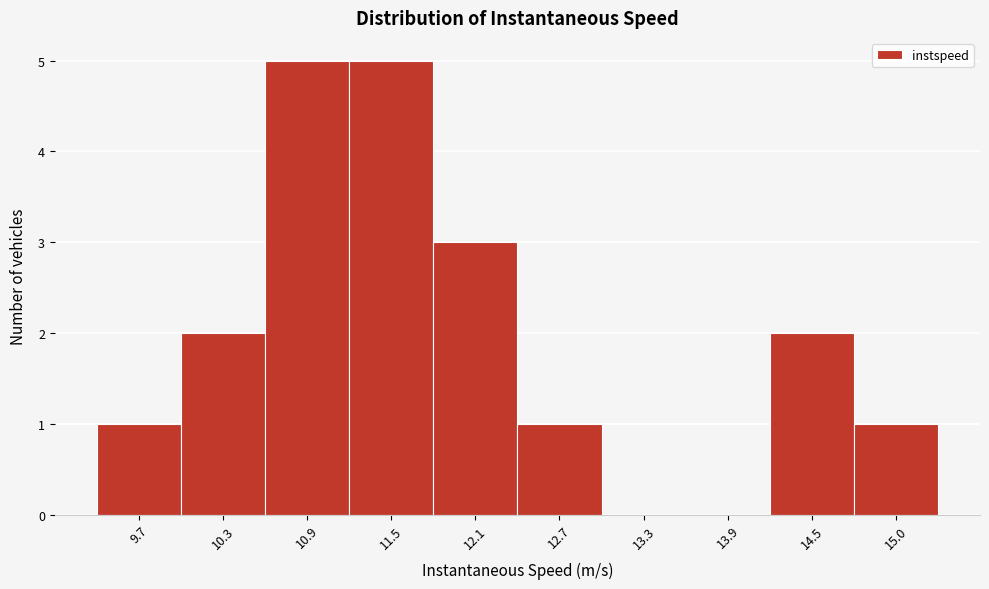

Reading left to right, list all the values displayed in this chart.

9.7=1	10.3=2	10.9=5	11.5=5	12.1=3	12.7=1	13.3=0	13.9=0	14.5=2	15.0=1